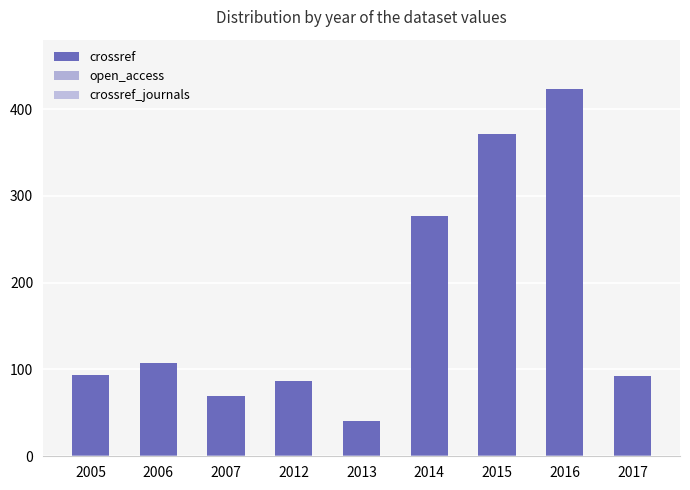

What is the total value across all series at 2017?

95